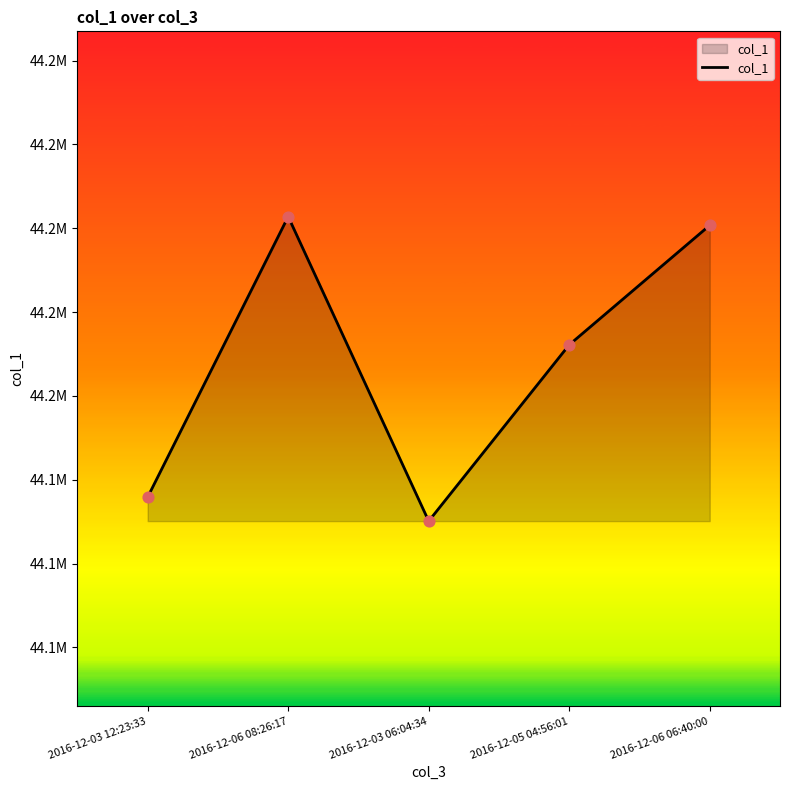

Approximately how many times larger is the value at 2016-12-06 08:26:17 compared to 2016-12-06 06:40:00?

1.0